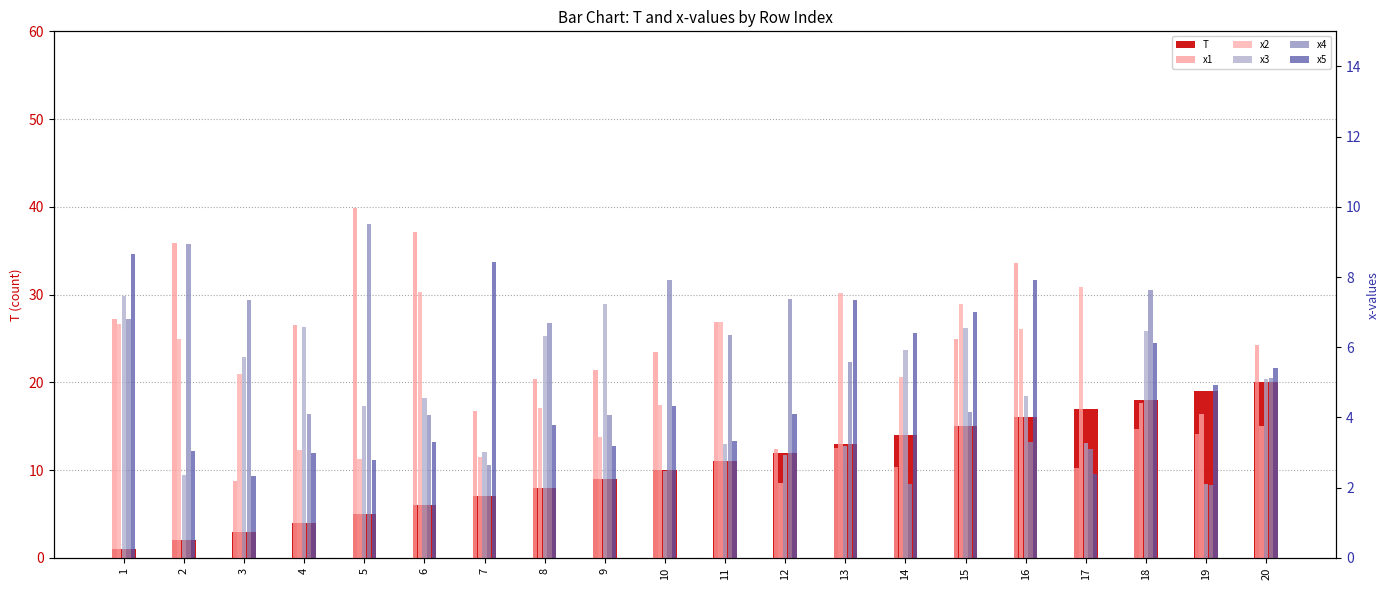

What is the average value of the x5 series?

4.9